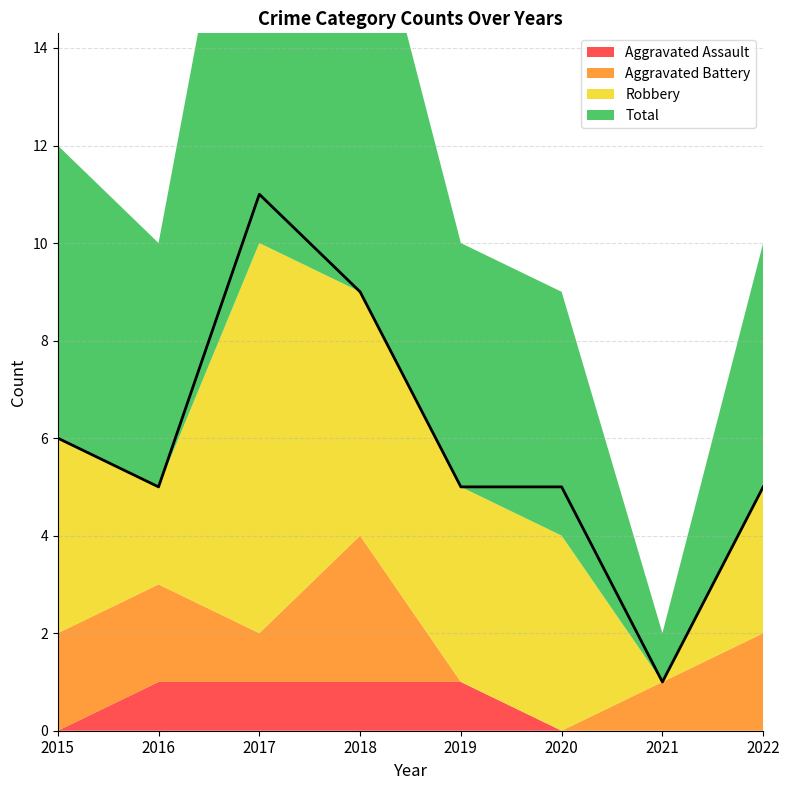

What is the difference between the Robbery values at 2020 and 2021?

4